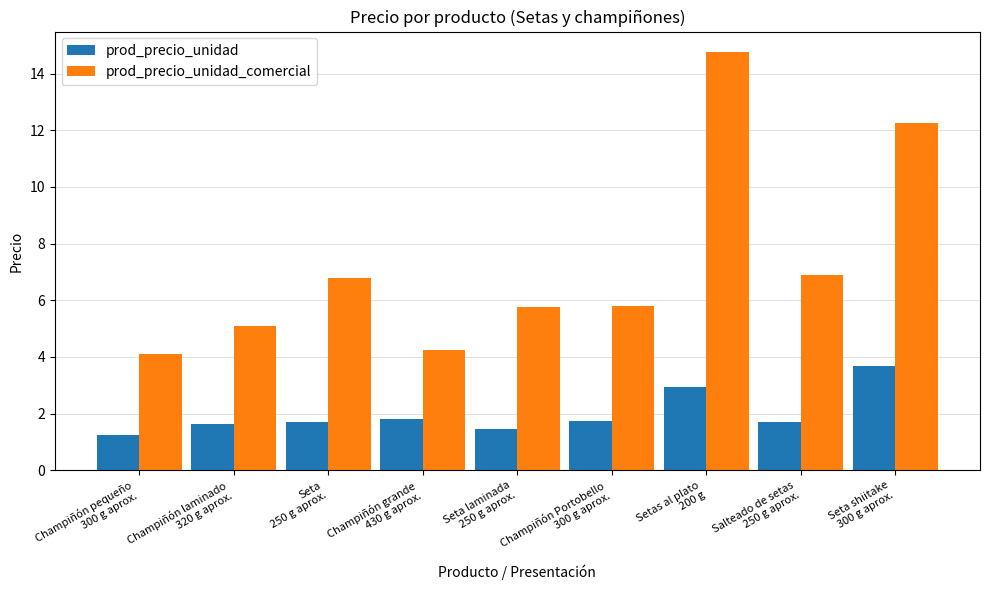

What is the difference between the second highest and minimum values in the prod_precio_unidad_comercial series?

8.1